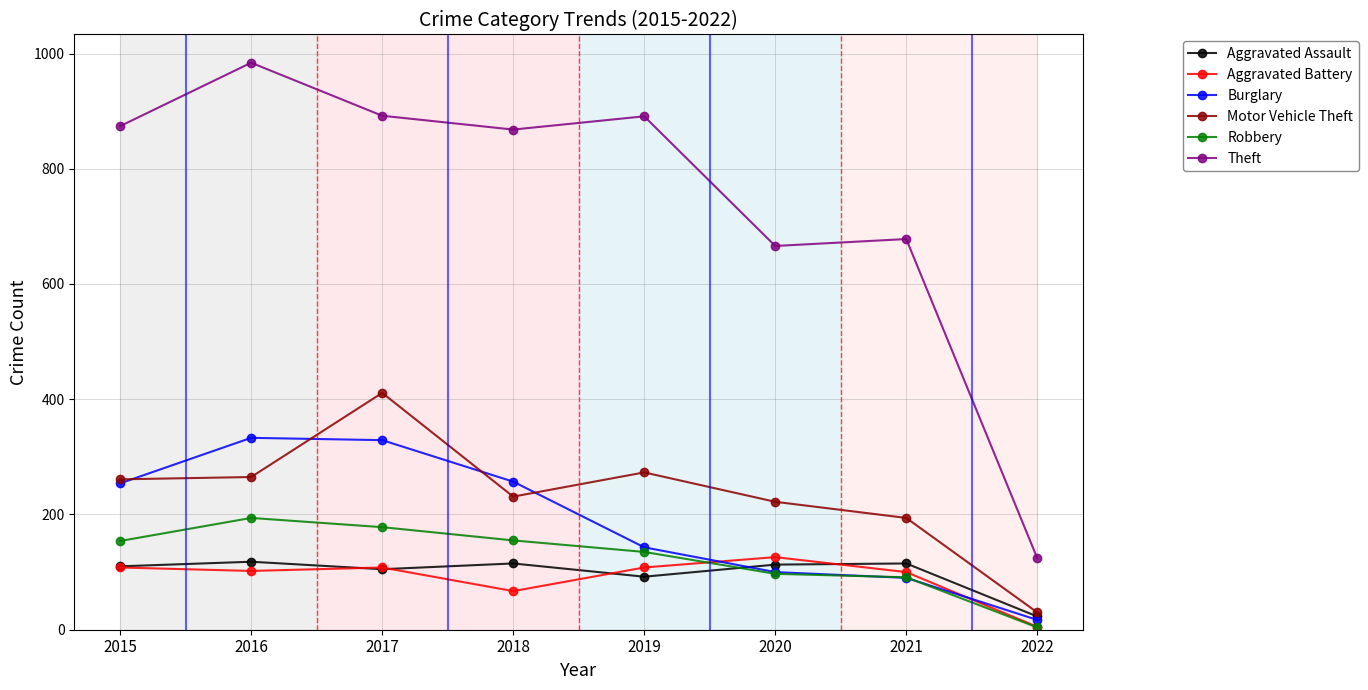

What is the sum of all Motor Vehicle Theft values?

1887